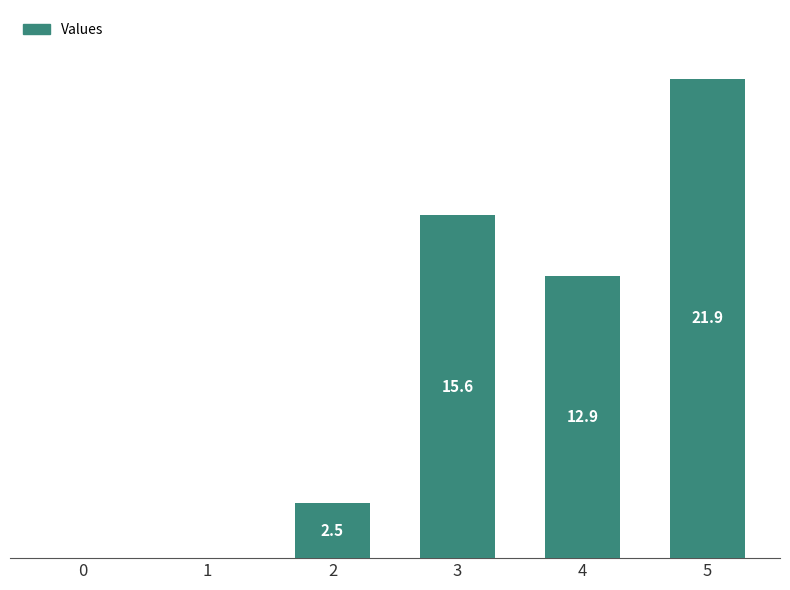

What is the difference between the values at 4 and 1?

12.9